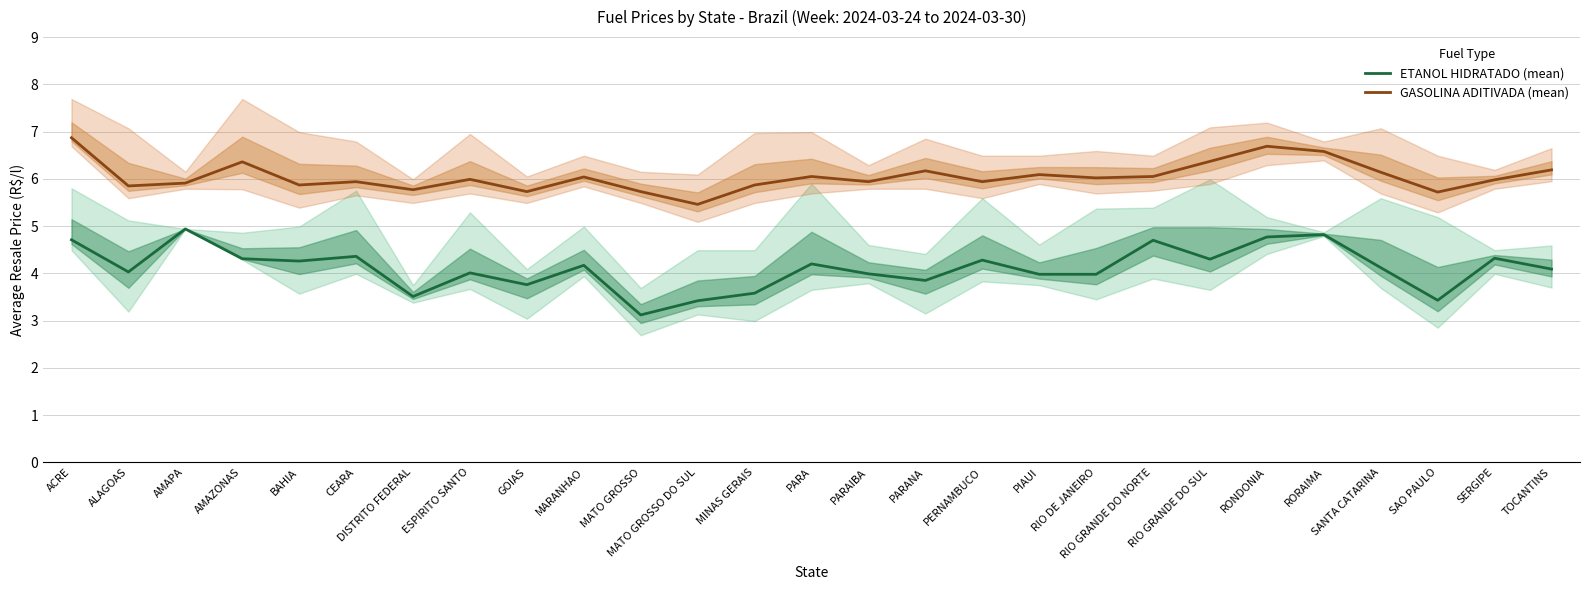

True or false: GASOLINA ADITIVADA (mean) and ETANOL HIDRATADO (mean) cross at least once.

False